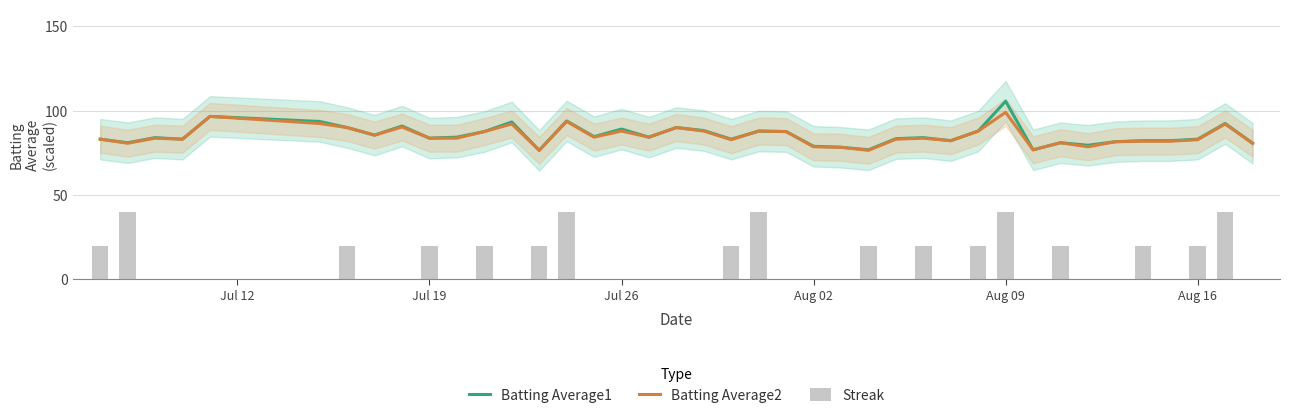

Which category has the highest value in the Batting Average1 series?

Aug 09